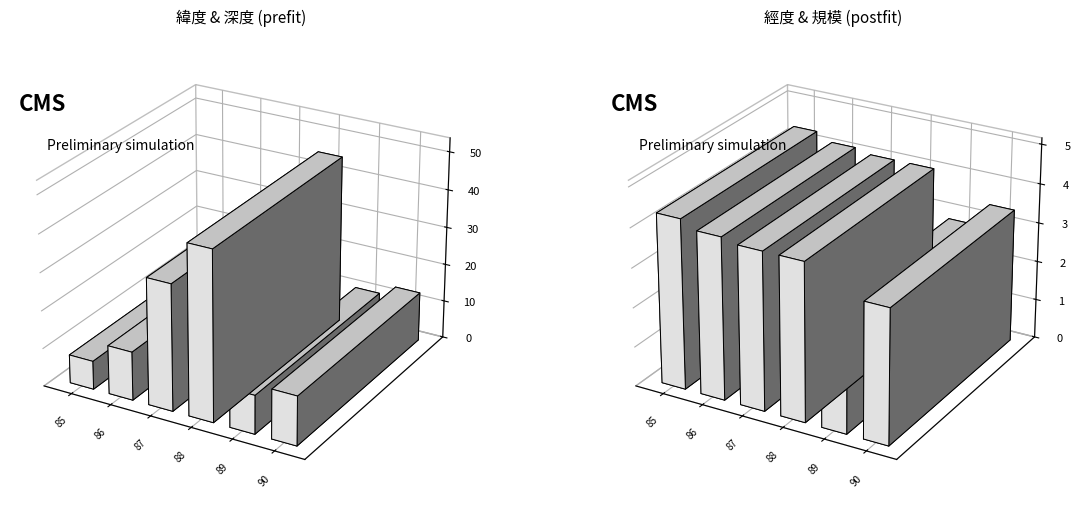

What is the difference between the second highest and second lowest values in the 深度 series?

23.1